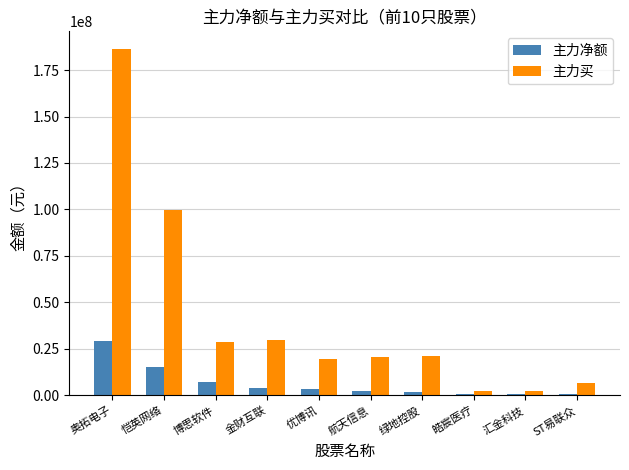

The value of 主力净额 at 绿地控股 is 1617611. True or false?

True